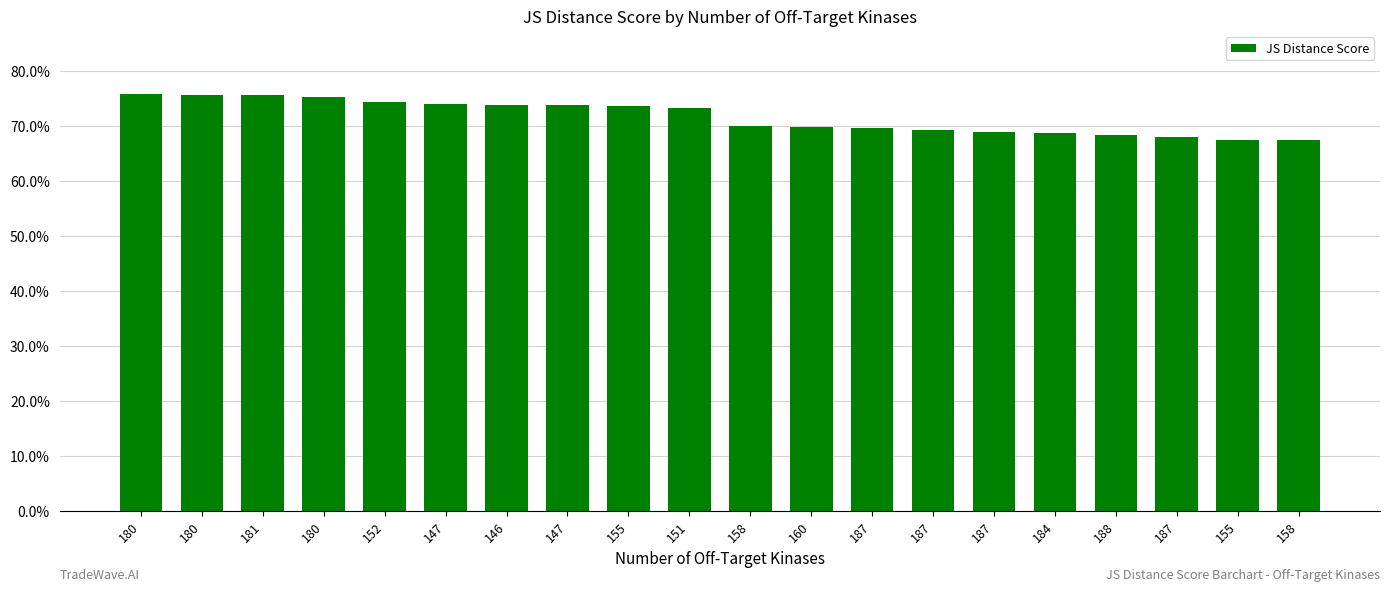

Are the bars horizontal?

No